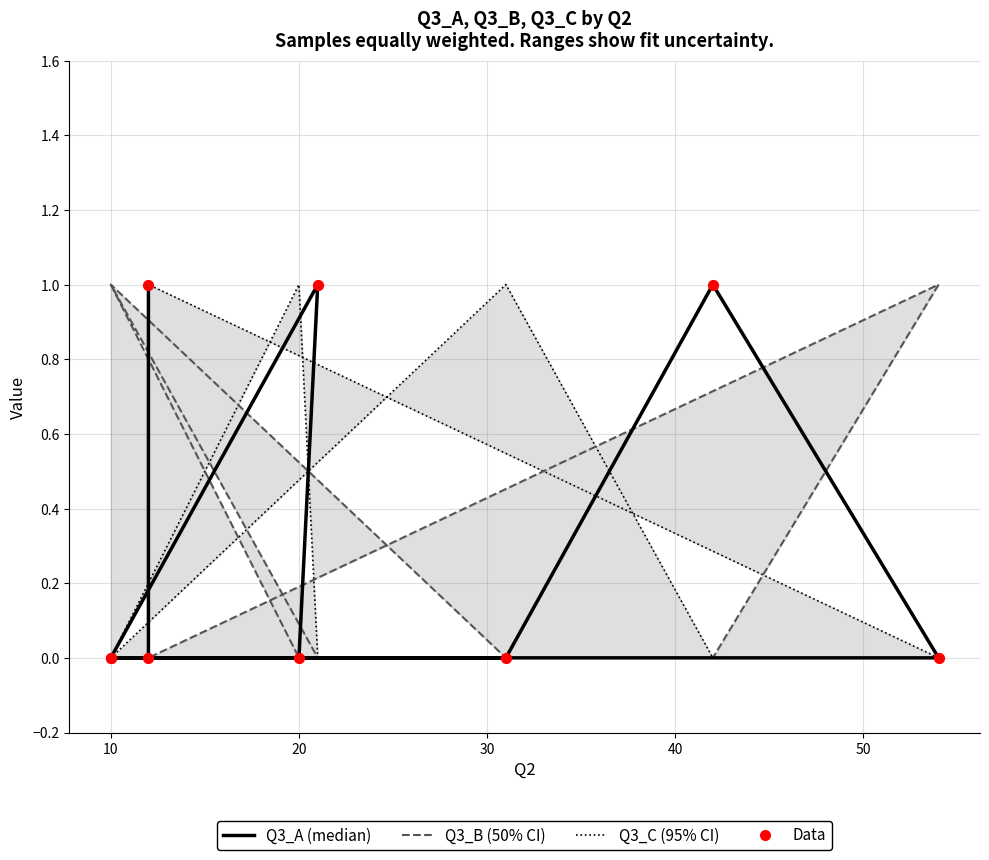

Which series has the largest total across all categories?

Q3_C